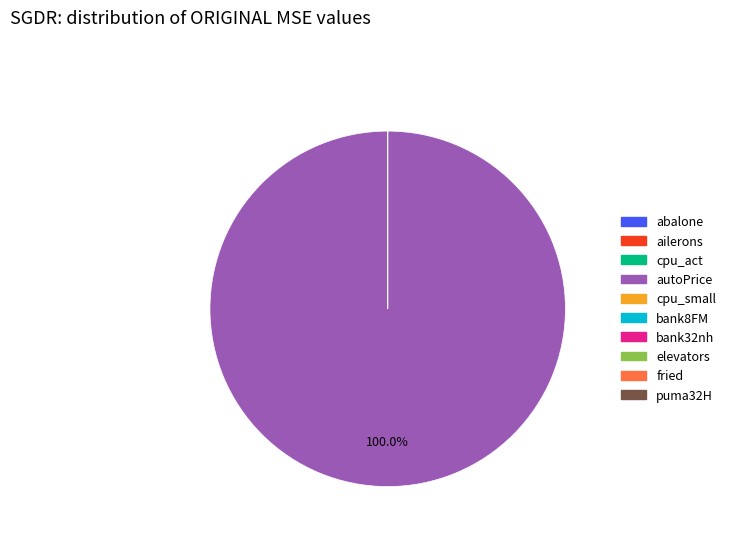

Which category has the biggest portion of the pie?

autoPrice